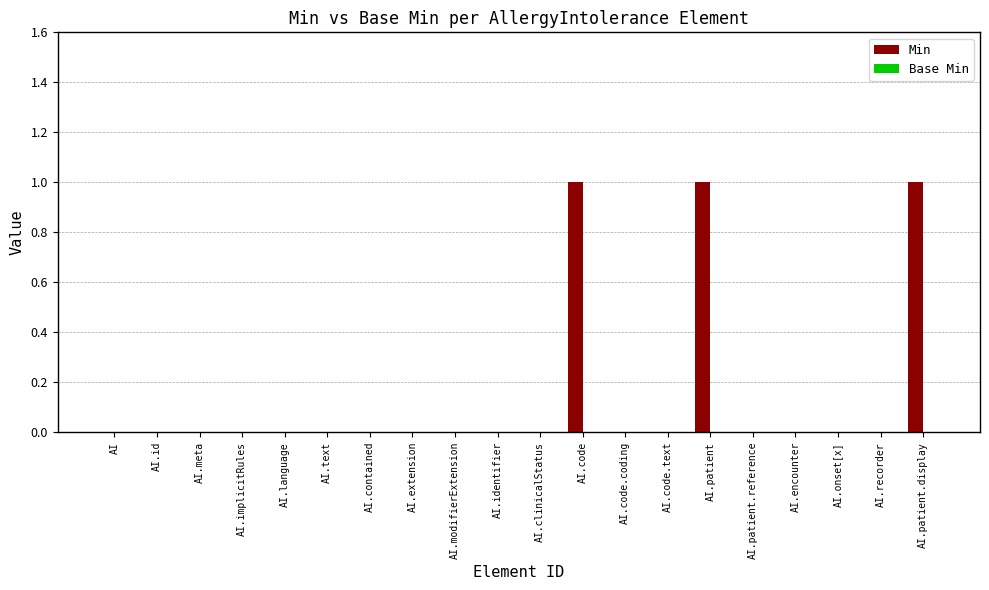

Reading left to right, extract all data points from this chart.

AI=0	AI.id=0	AI.meta=0	AI.implicitRules=0	AI.language=0	AI.text=0	AI.contained=0	AI.extension=0	AI.modifierExtension=0	AI.identifier=0	AI.clinicalStatus=0	AI.code=1	AI.code.coding=0	AI.code.text=0	AI.patient=1	AI.patient.reference=0	AI.encounter=0	AI.onset[x]=0	AI.recorder=0	AI.patient.display=1